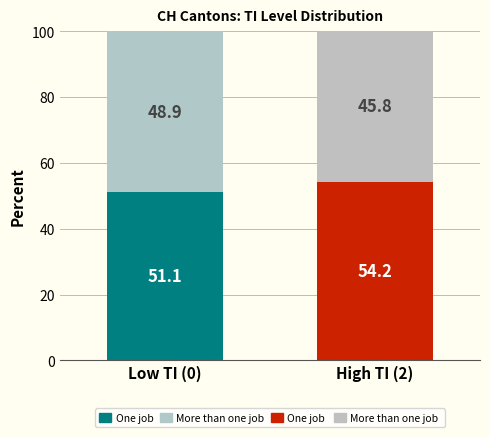

Are the bars grouped side by side (vs. stacked)?

No